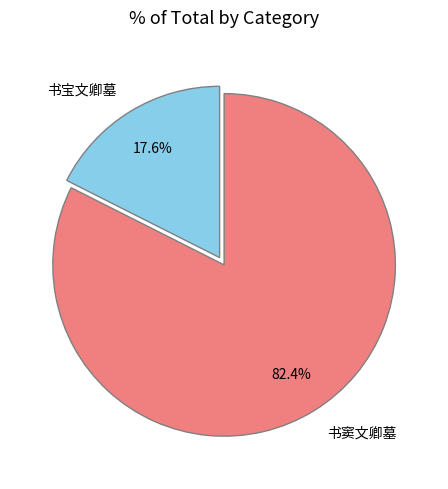

Rank the categories by value from highest to lowest.

书窦文卿墓, 书宝文卿墓